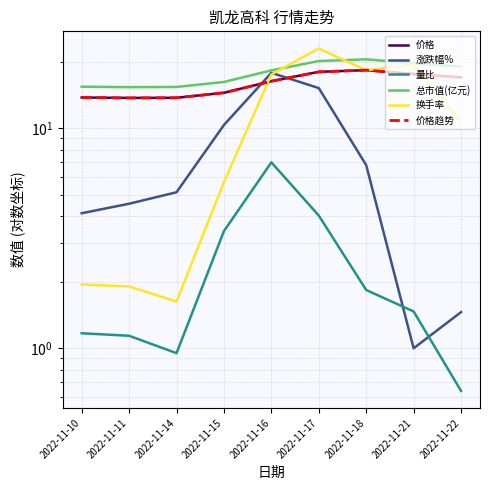

How many categories are shown in the chart?

9